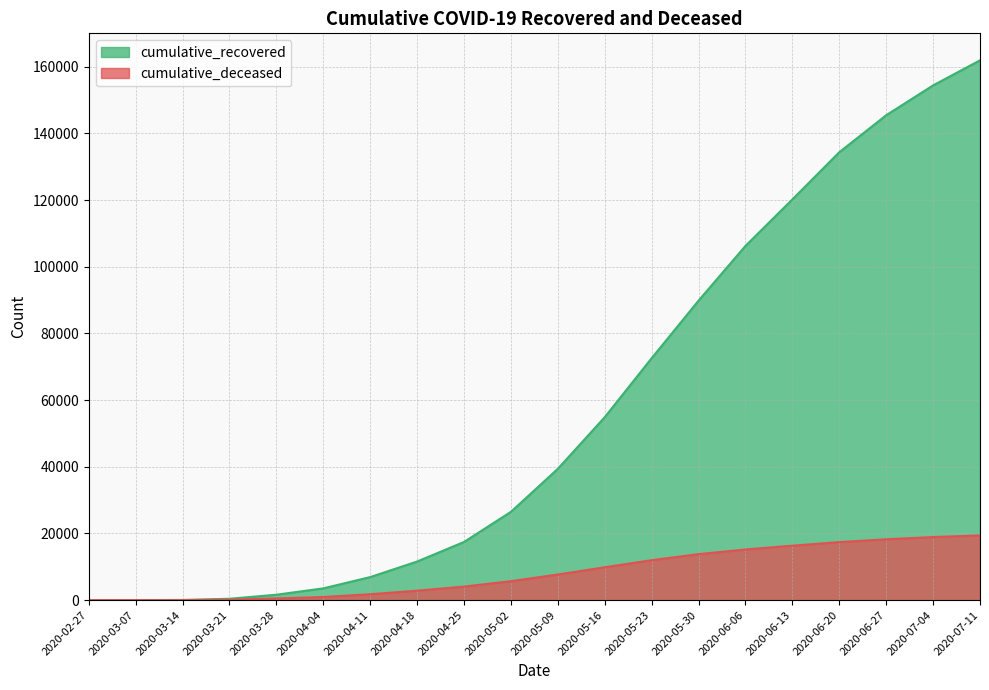

What is the sum of the cumulative_recovered values at 2020-06-20 and 2020-04-11?

141249